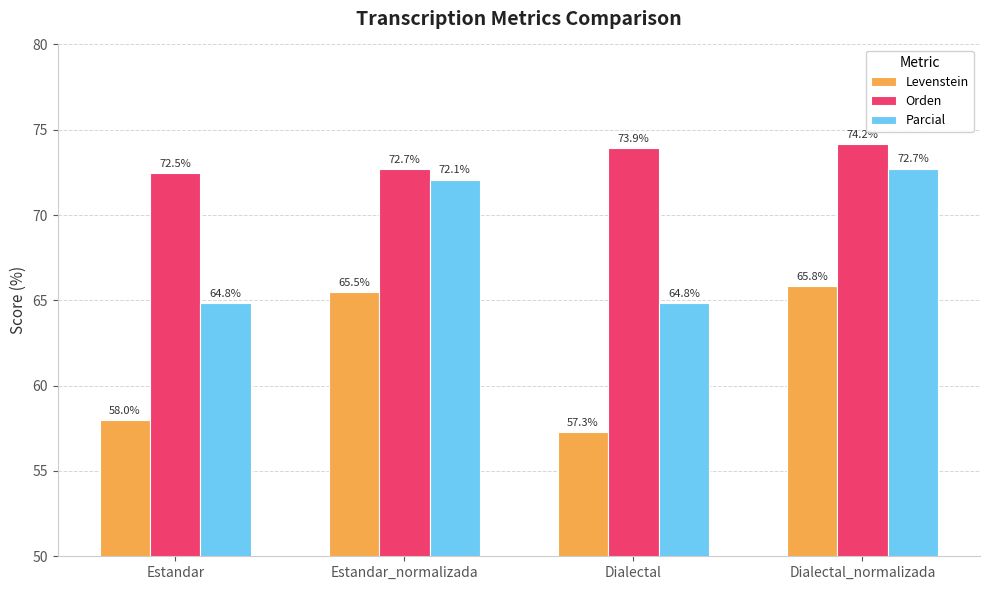

What is the average value of the Levenstein series?

61.6